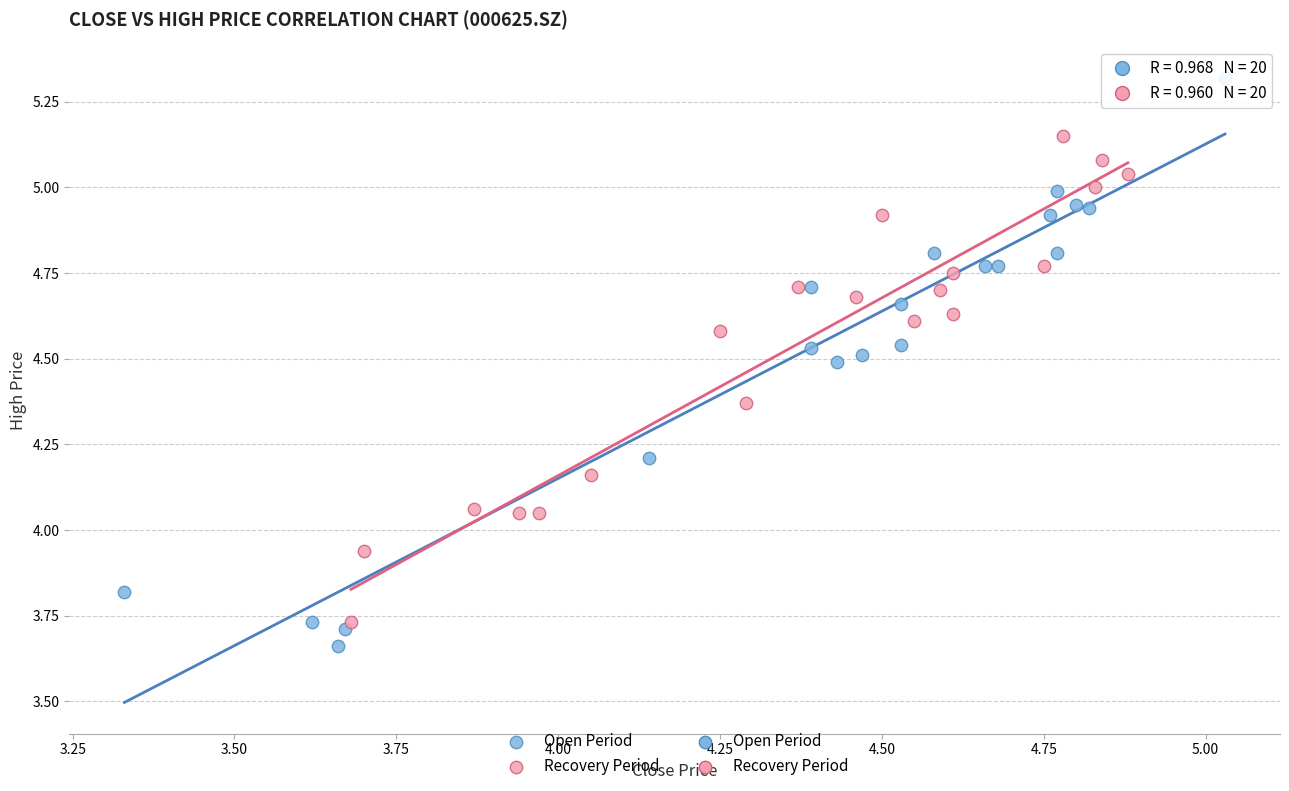

Which series has the widest spread of Y values?

Open Period